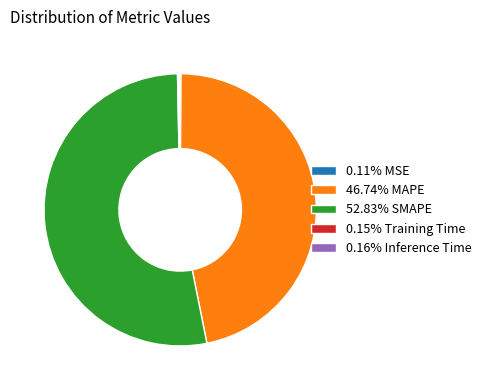

Is the sum of 52.83% SMAPE and 46.74% MAPE greater than half?

Yes